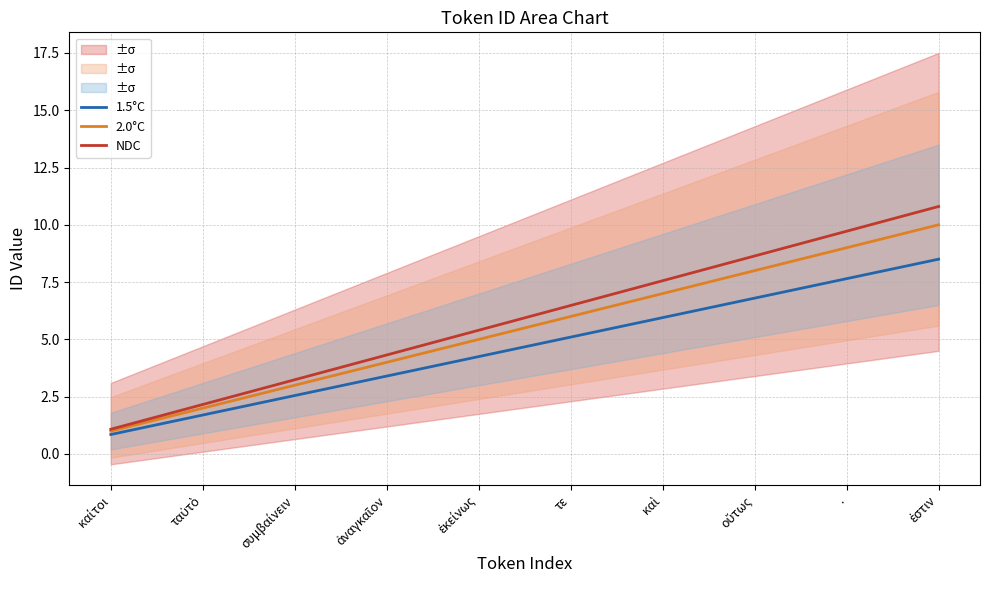

How many data points in 2.0°C are above 6?

4